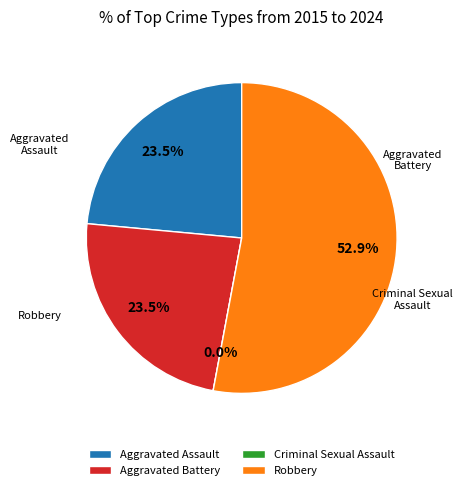

To the nearest percent, what is the difference between the Aggravated Battery and Criminal Sexual Assault slice percentages?

24%